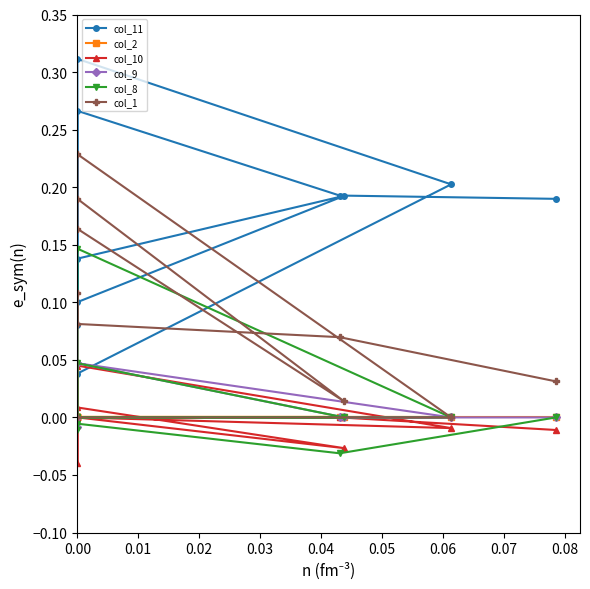

In col_10, how many points are lower than both neighbors (excluding endpoints)?

3